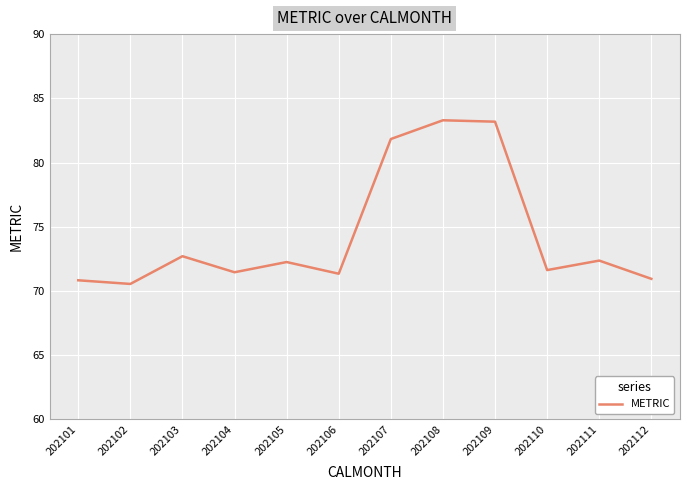

Is it true that the value at 202108 is 50.6?

False